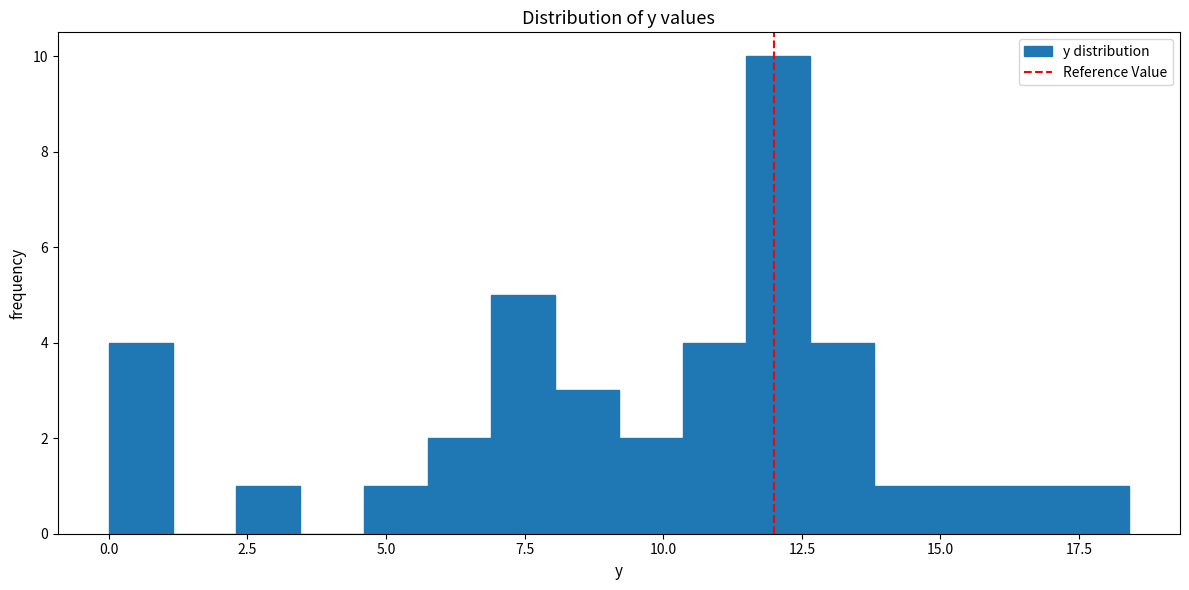

Read against the x-axis, roughly where is the centre of the tallest bar?

12.0